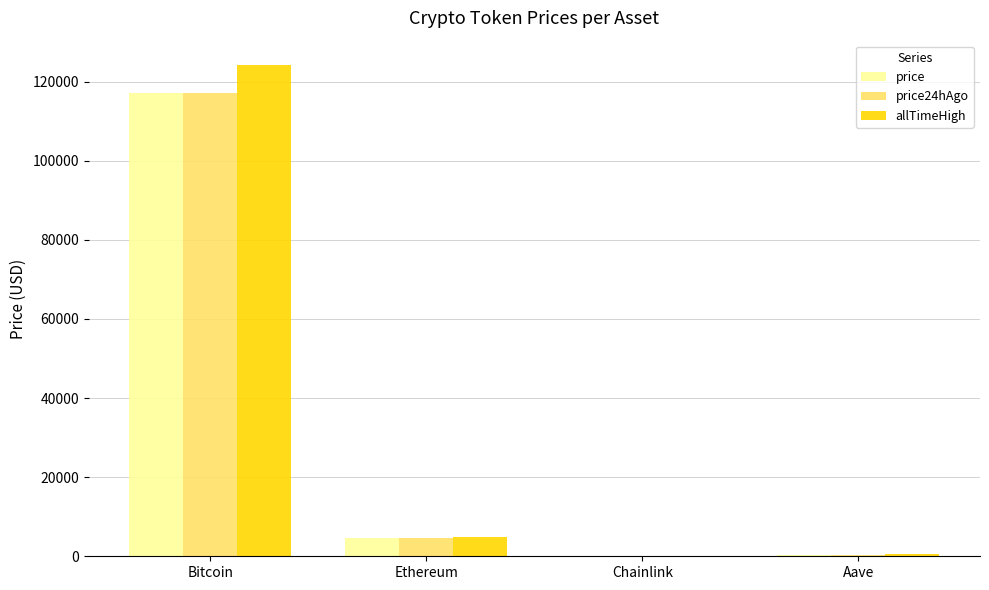

Is the value of allTimeHigh at Ethereum greater than the value of price at Chainlink?

Yes